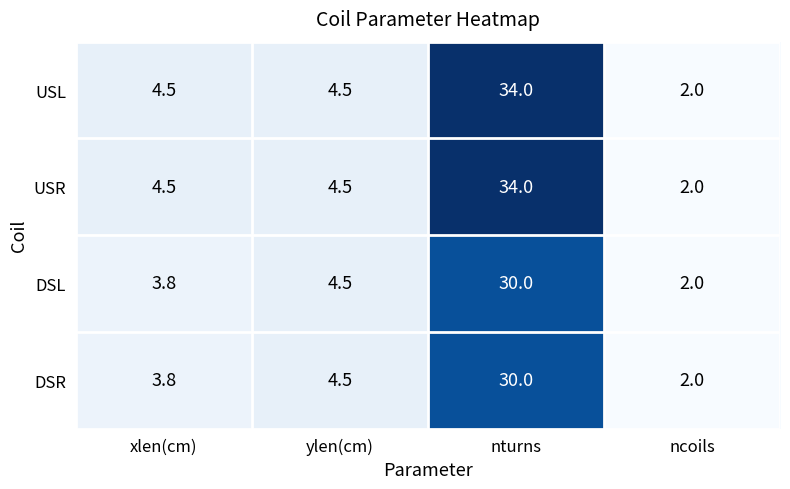

Is the value of DSL at nturns greater than the value of USL at ncoils?

Yes